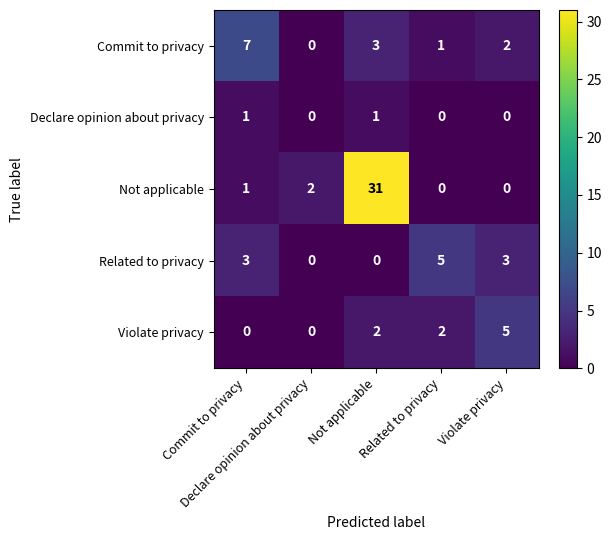

Which series has the largest total across all categories?

Not applicable